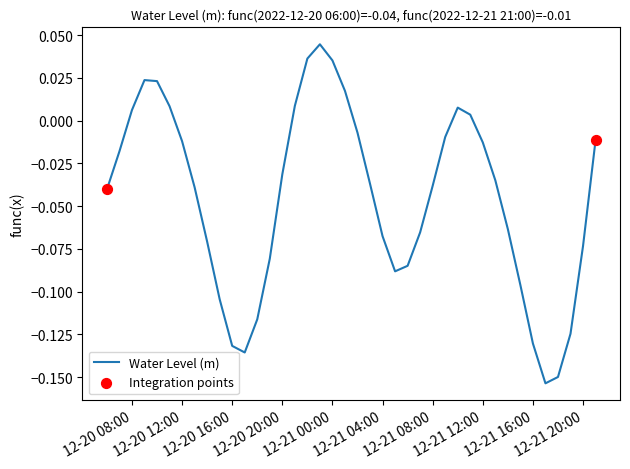

Does the chart have visible grid lines?

No